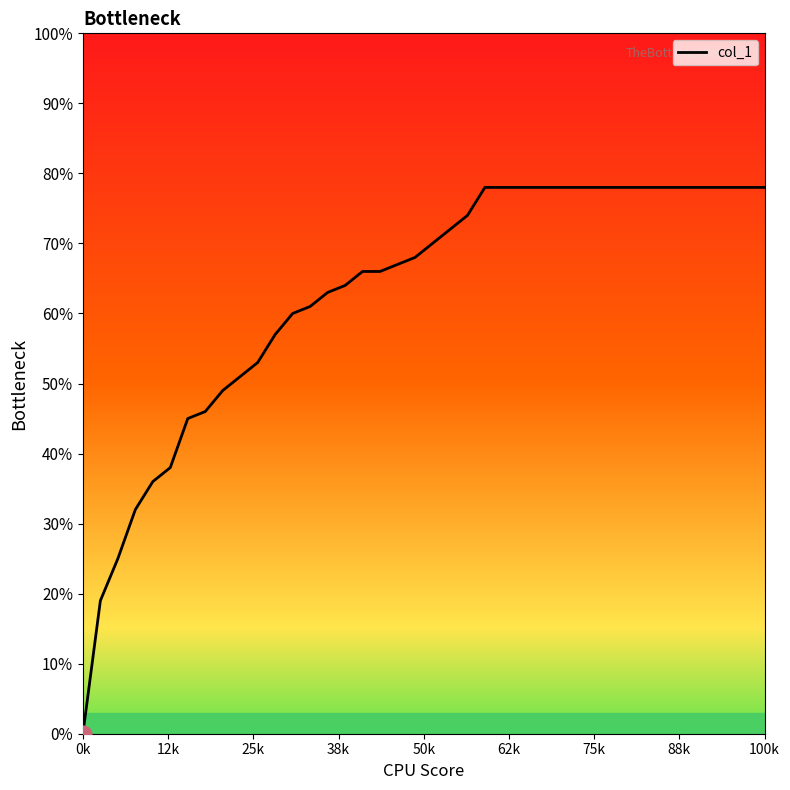

Does the chart have visible grid lines?

No